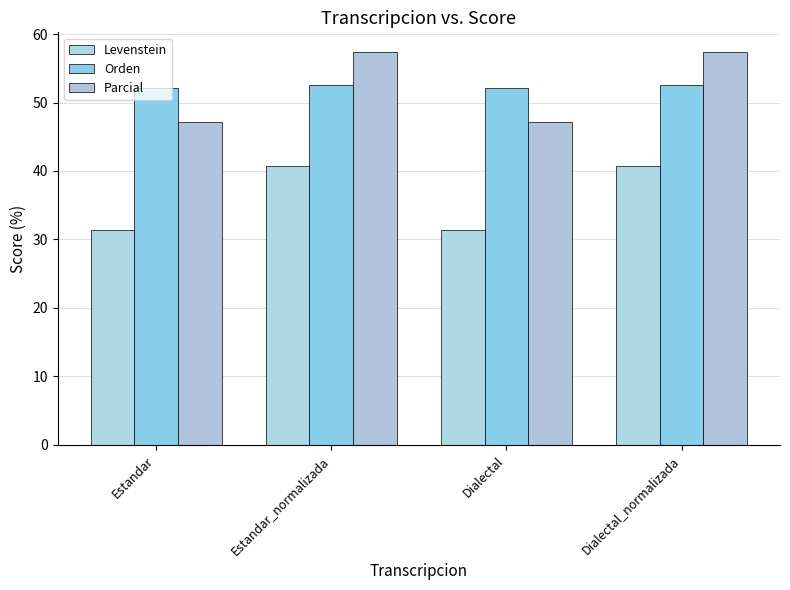

What value does the Parcial series have at Estandar_normalizada?

57.4